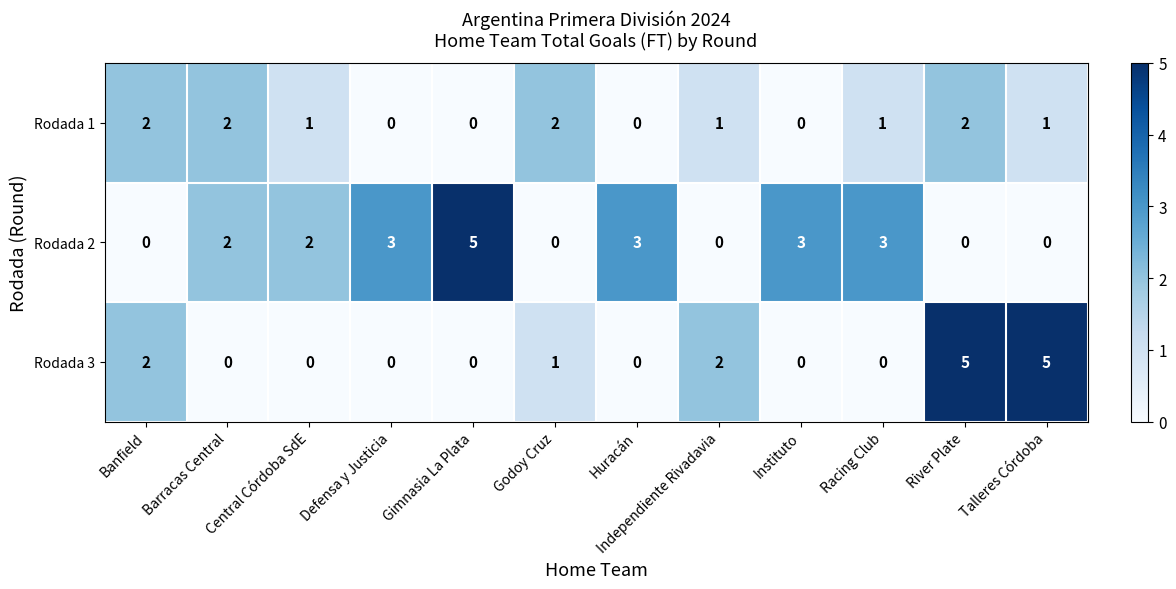

What is the sum of all Rodada 1 values?

12